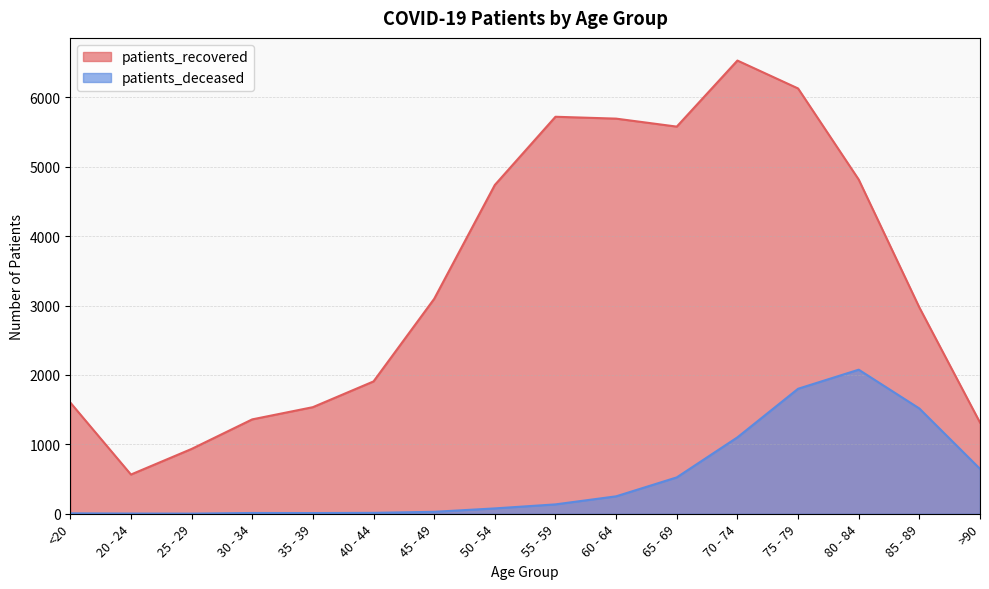

True or false: patients_deceased and patients_recovered cross at least once.

False